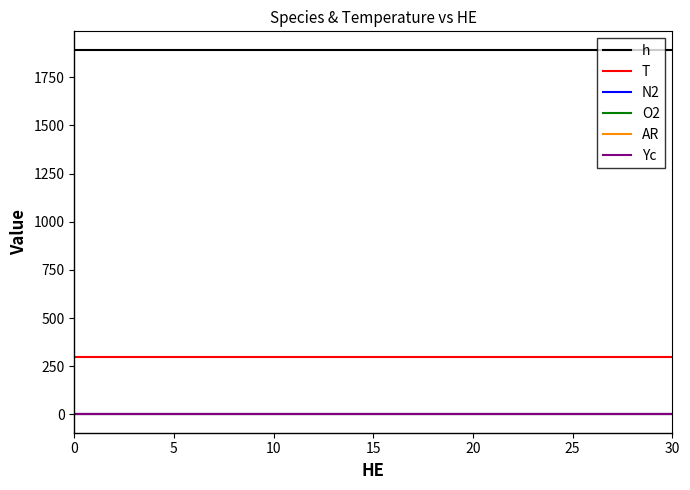

Which series has the largest total across all categories?

h